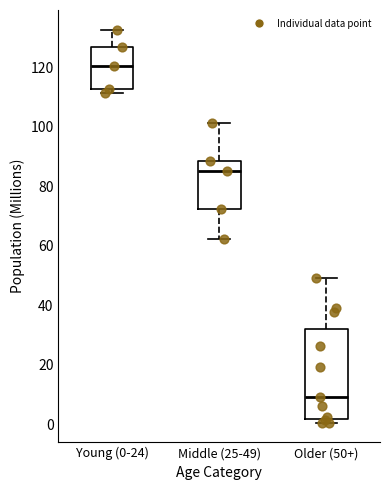

Where does the median line of the box for Middle (25-49) sit on the y-axis? The values are not printed on the chart, so give them approximately, as read against the axis.

86